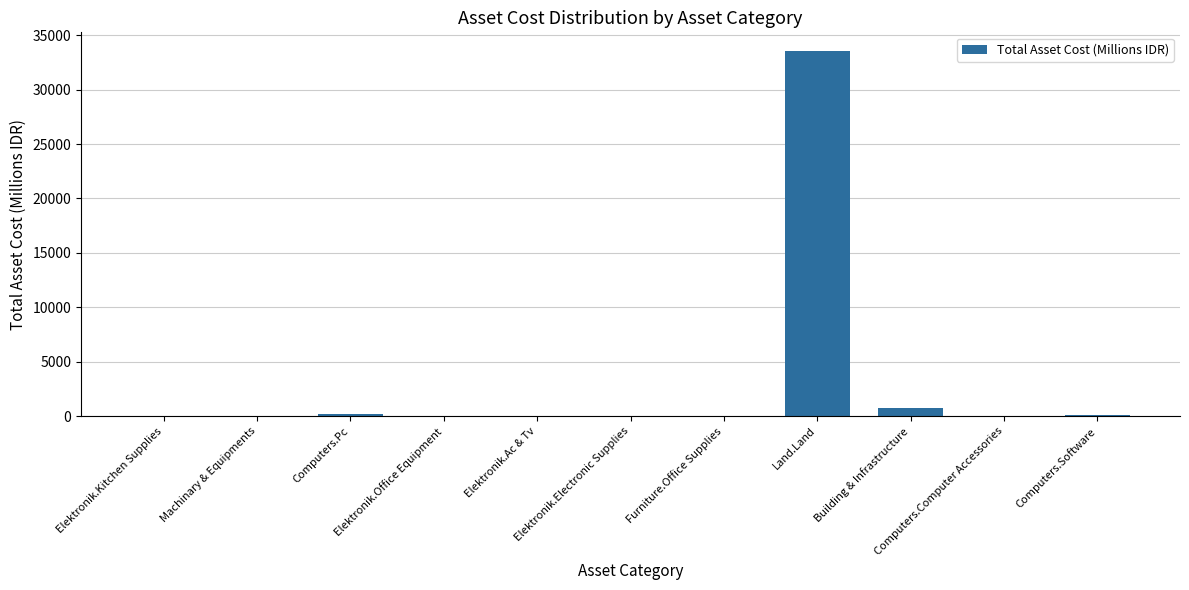

What is the greatest value displayed?

33578.4